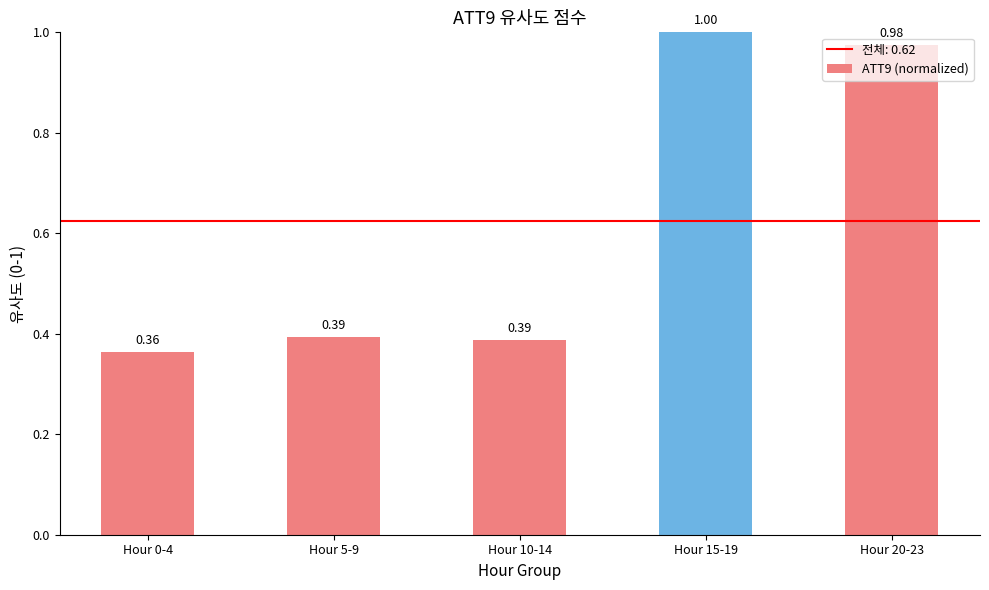

Between Hour 5-9 and Hour 20-23, which is larger?

Hour 20-23